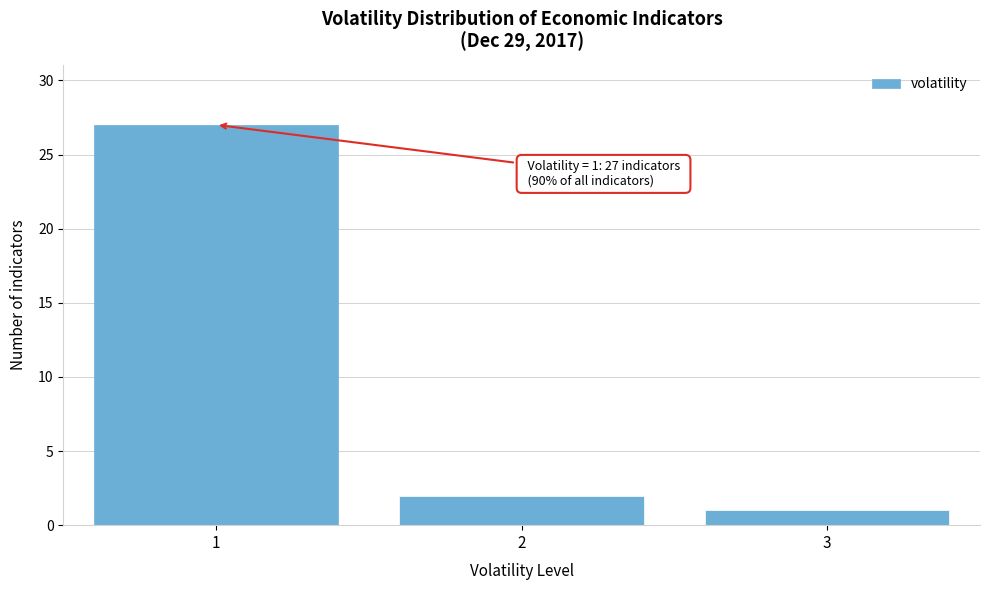

Reading left to right, list all the values displayed in this chart.

1=27	2=2	3=1